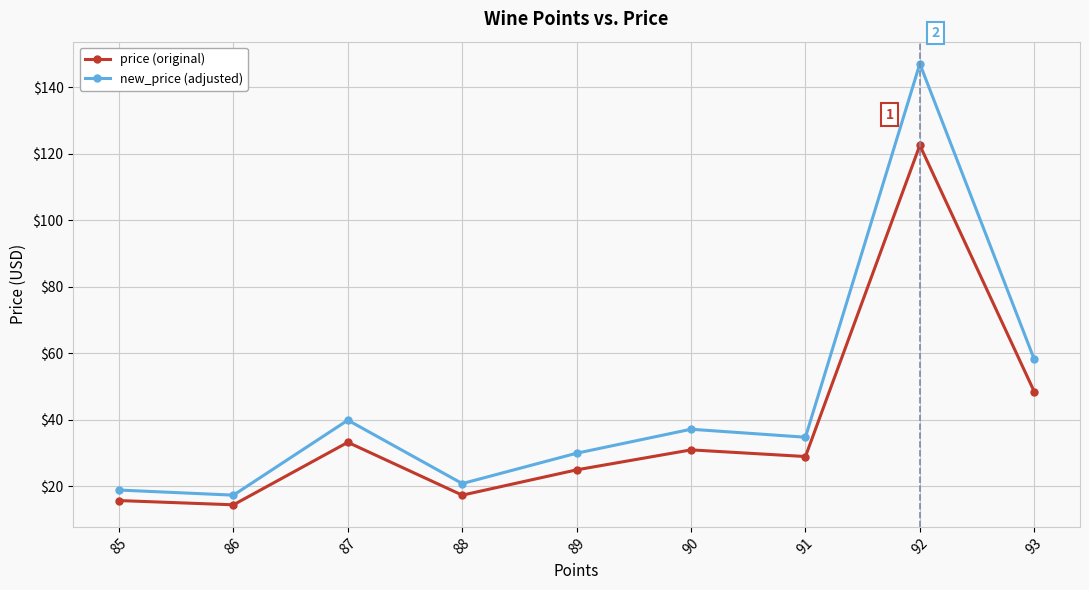

What is the difference between the highest and lowest values at 85?

3.2